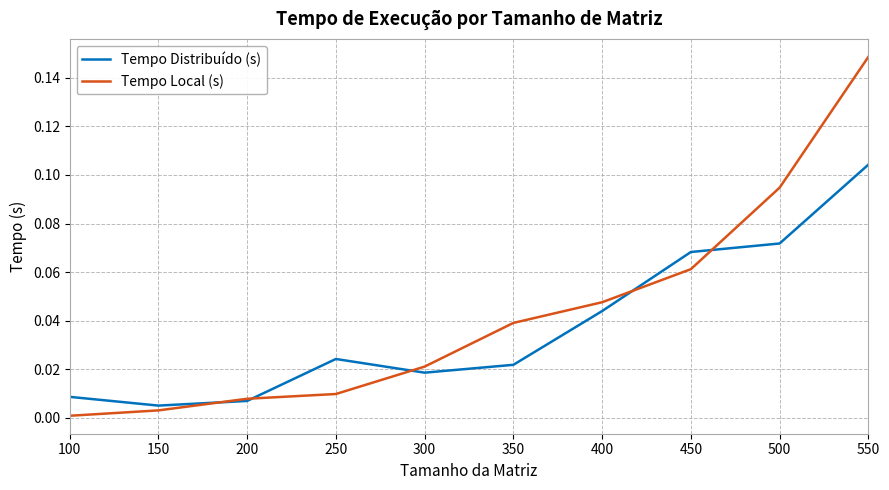

True or false: Tempo Local (s) and Tempo Distribuído (s) cross at least once.

True